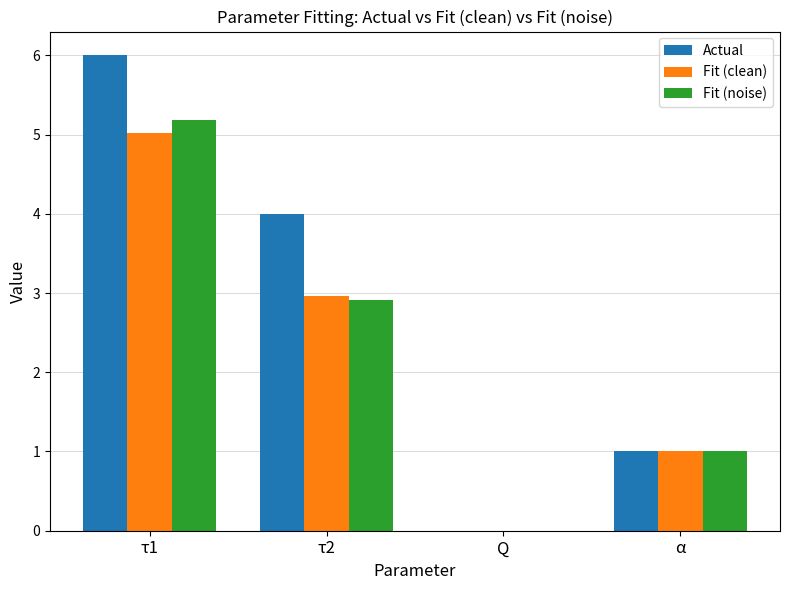

Which series has the widest spread of values?

Actual